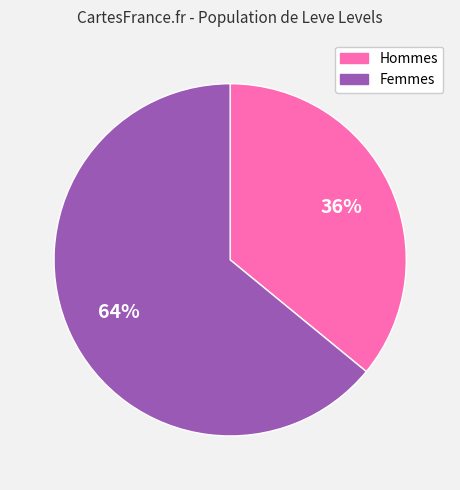

To the nearest percent, what is the average slice percentage?

50%